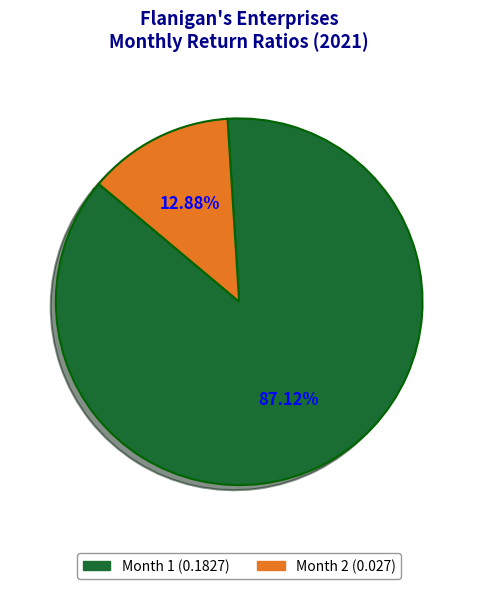

Does any single category account for the majority?

Yes